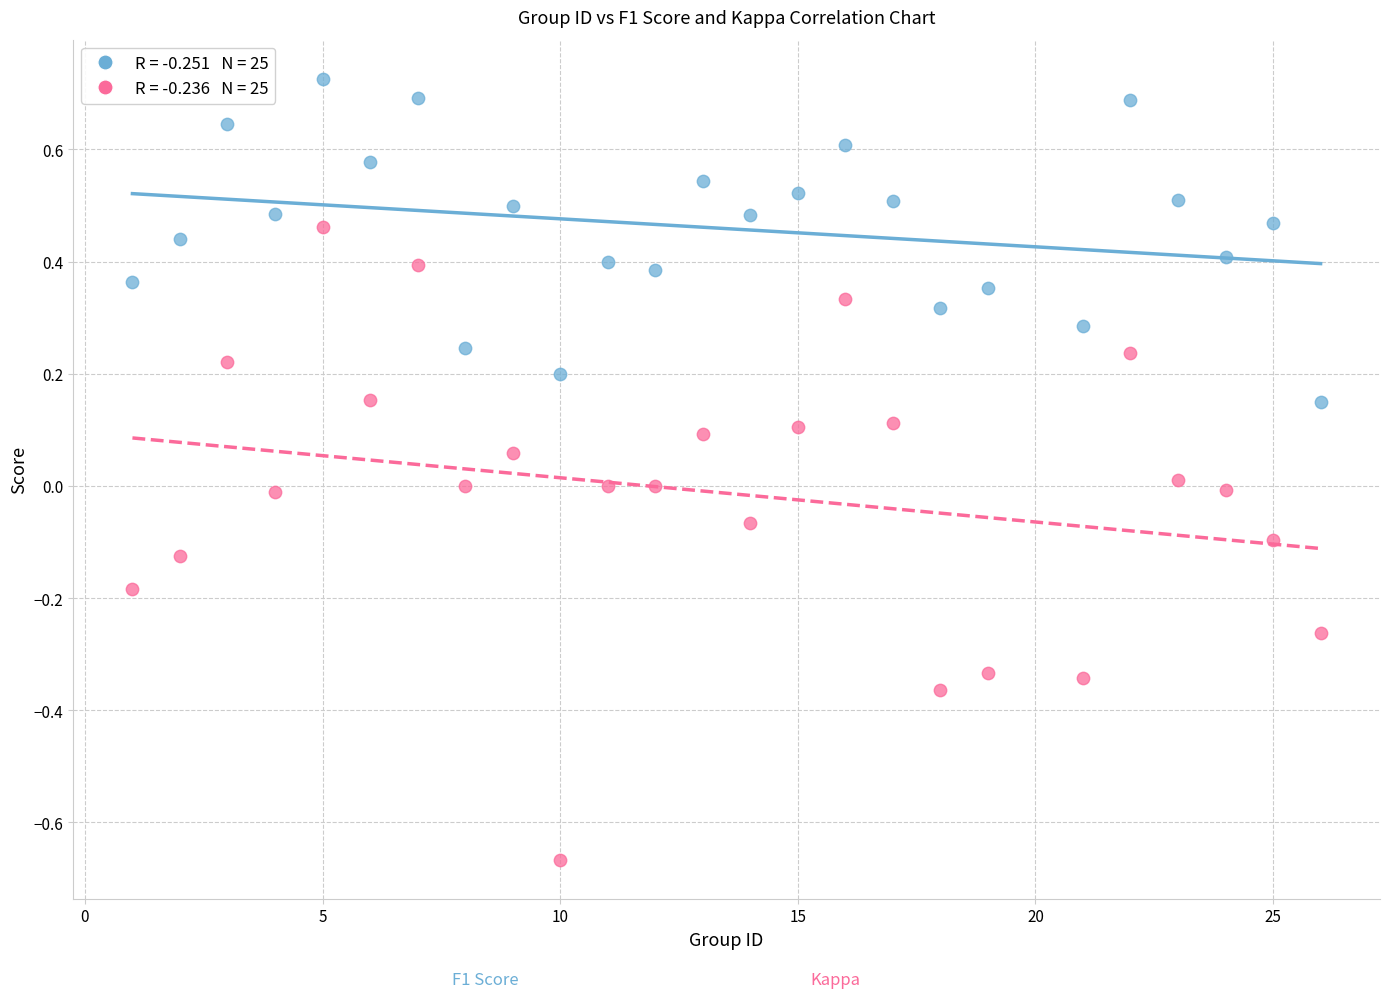

Across all data points, what is the range of X values (max minus min)?

25.0